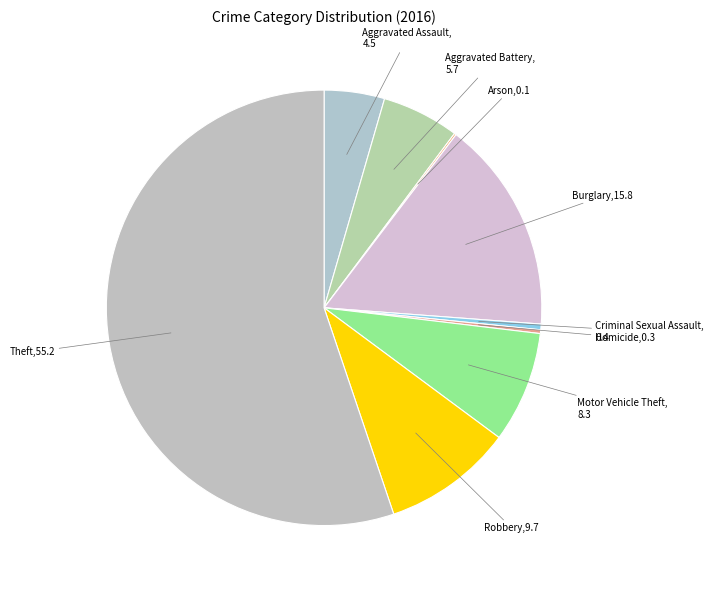

Do Burglary and Aggravated Assault together represent more than half of the pie?

No